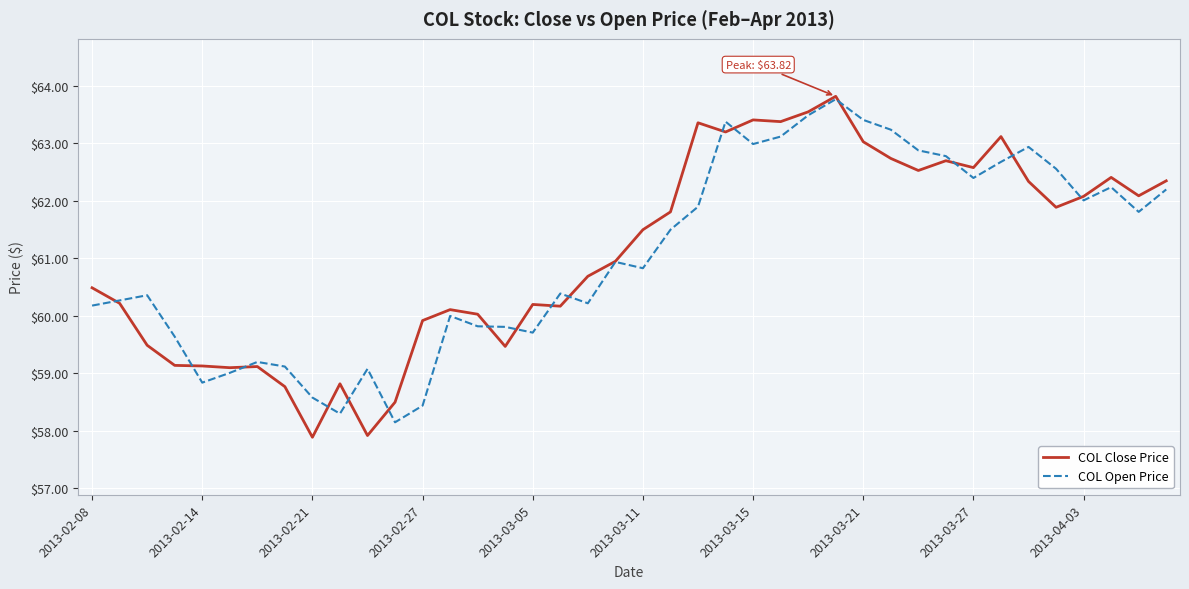

Which series has the largest range (max minus min)?

COL Close Price